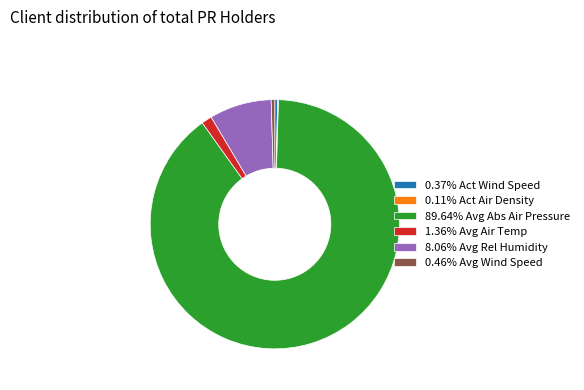

Is there any slice that represents more than half of the pie?

Yes